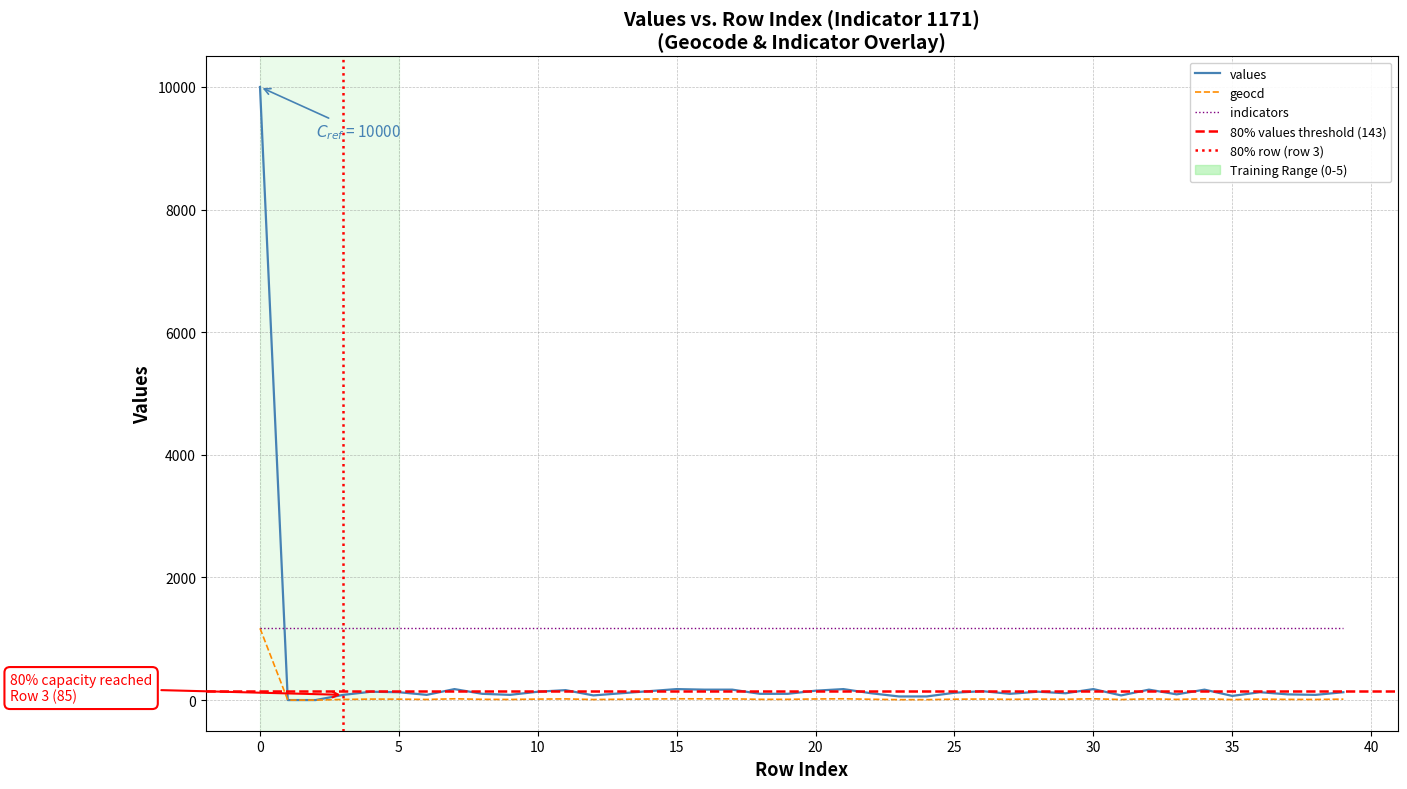

At how many categories does at least one series exceed 2731?

1